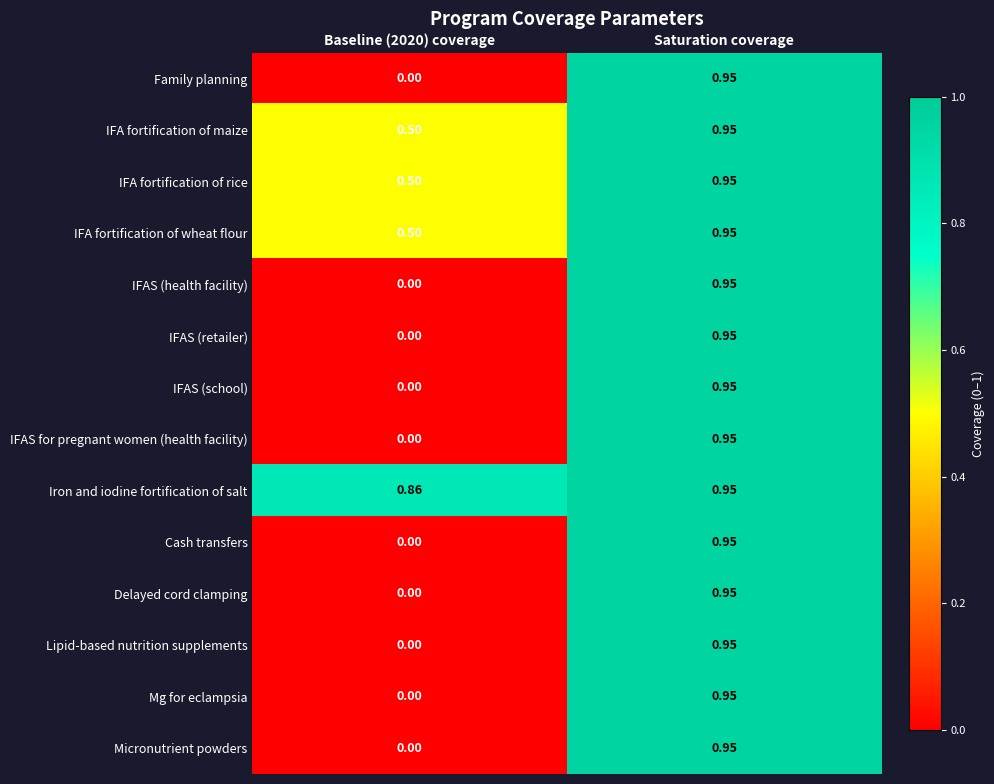

At which label does IFA fortification of rice reach its peak?

Saturation coverage